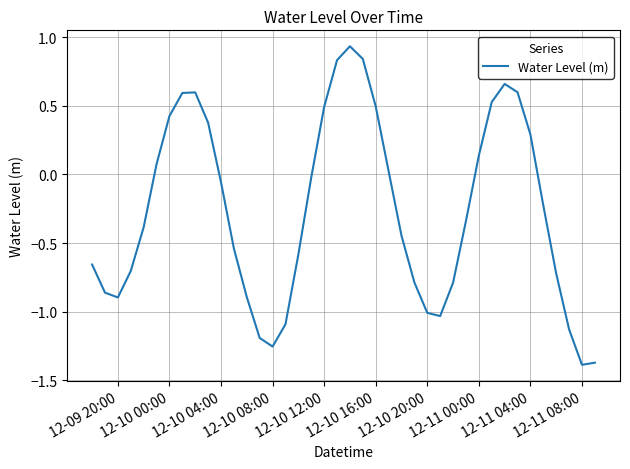

True or false: the data has more than 1 interior local peaks.

True